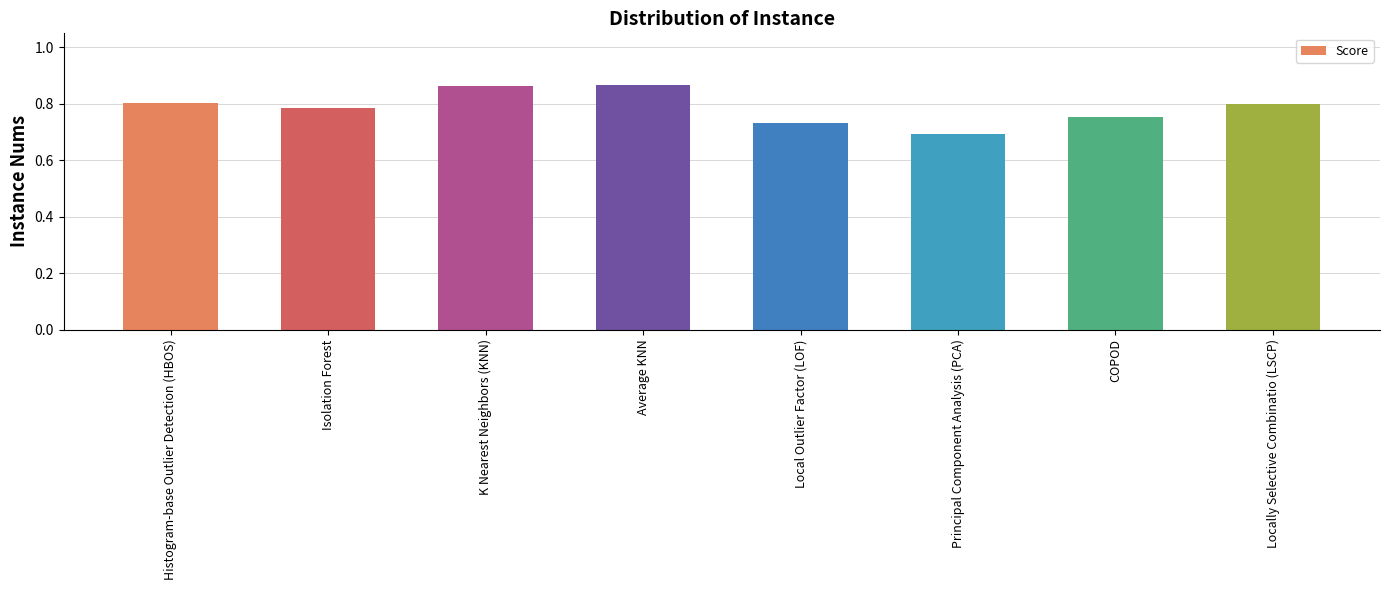

What is the sum of the values at Average KNN and Isolation Forest?

1.7